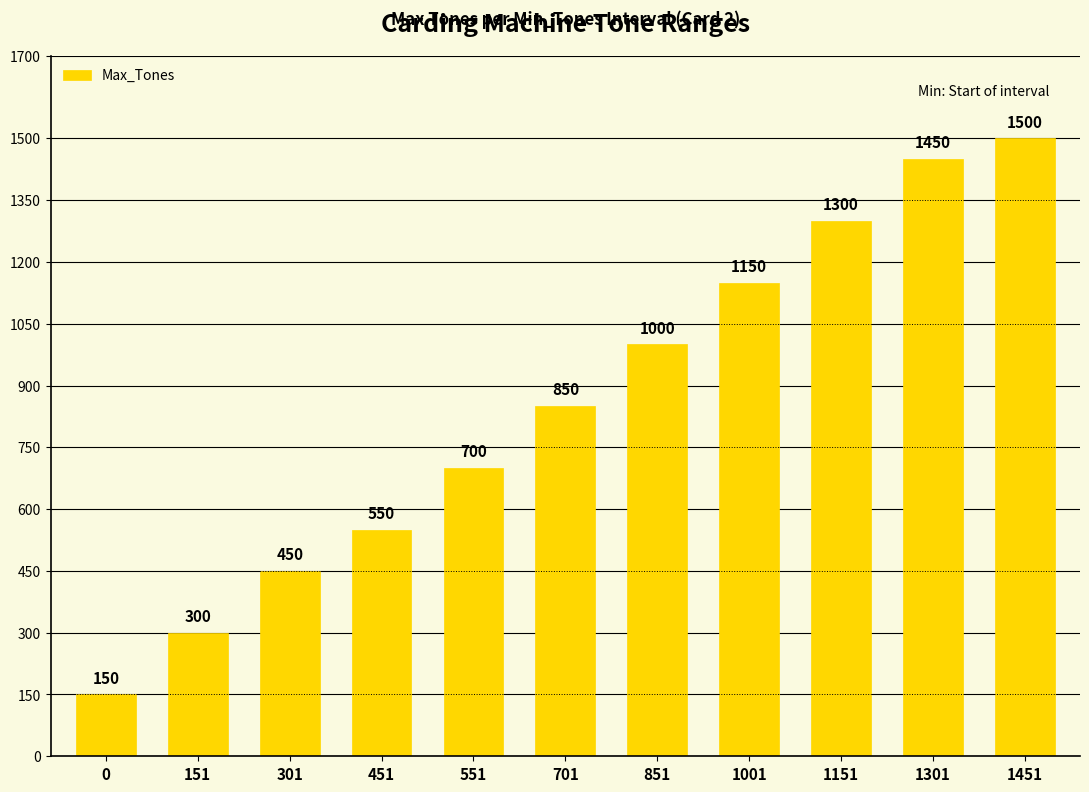

Does the chart contain stacked bars?

No